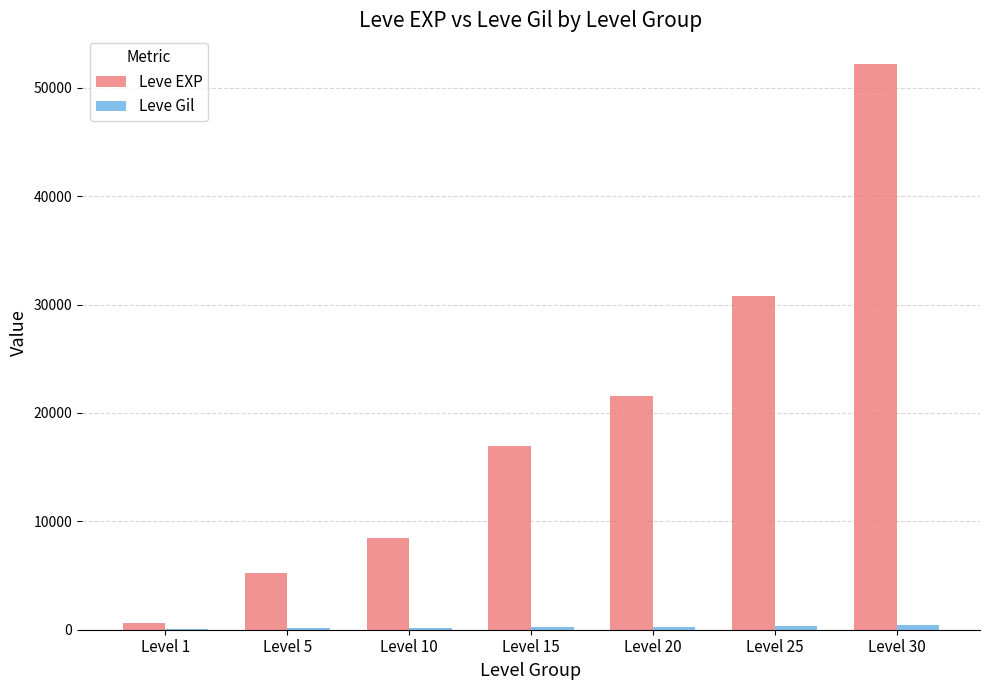

At which category is the sum across all series the highest?

Level 30